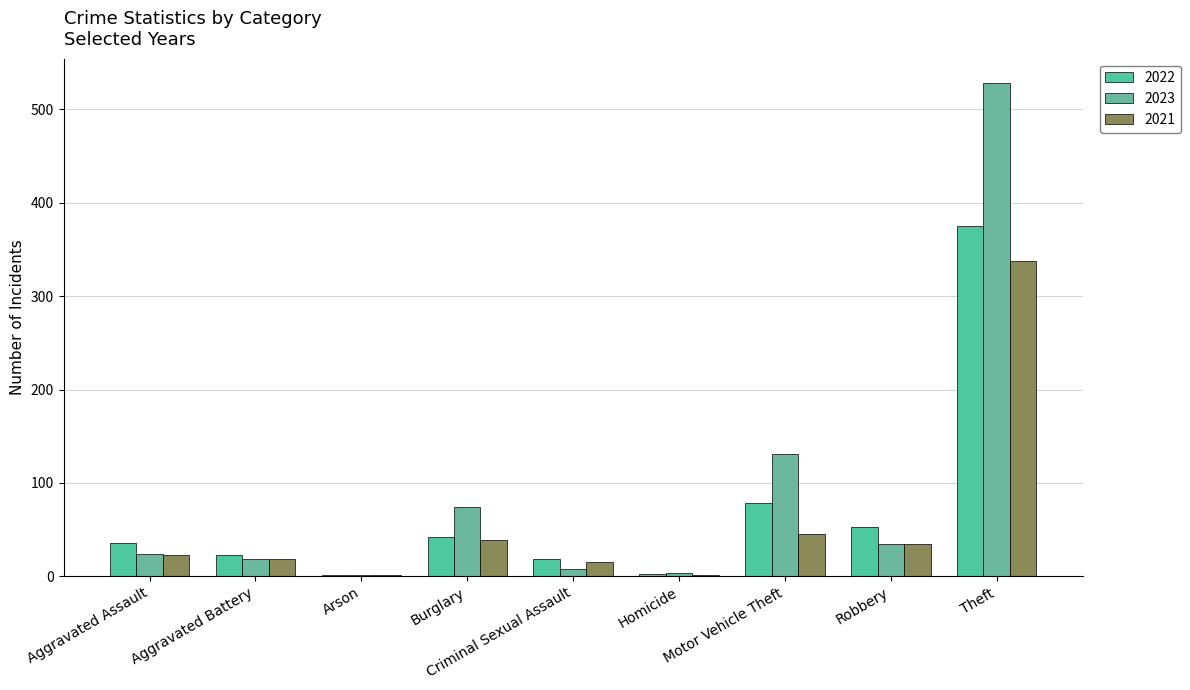

At which label does 2023 reach its minimum?

Arson